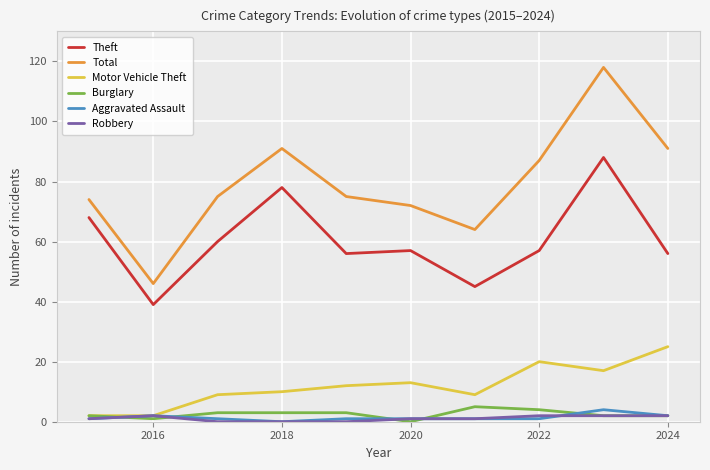

Which series has the largest total across all categories?

Total